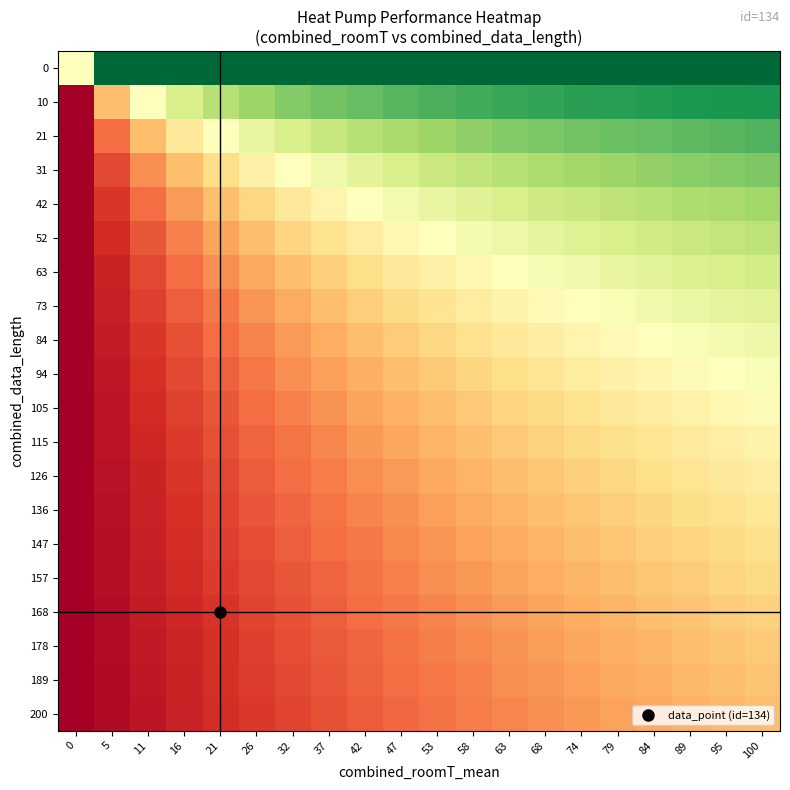

What is the difference between the highest and lowest values at 53?

0.8